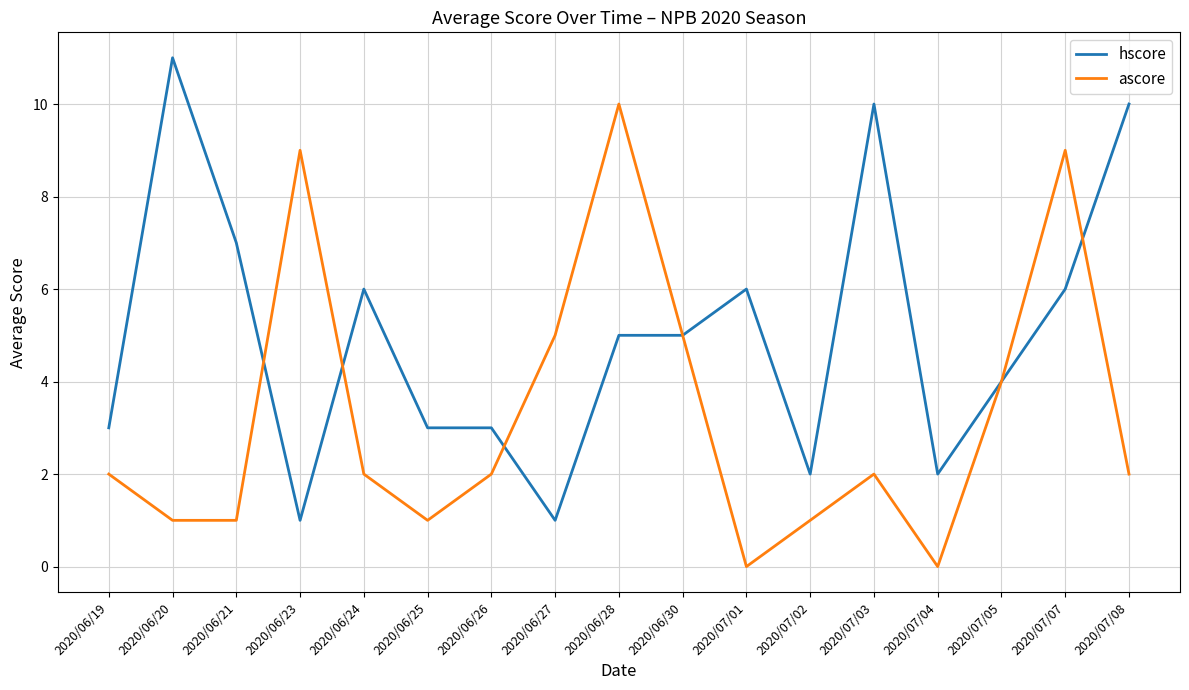

At 2020/06/23, list the series in order from smallest to largest.

hscore, ascore